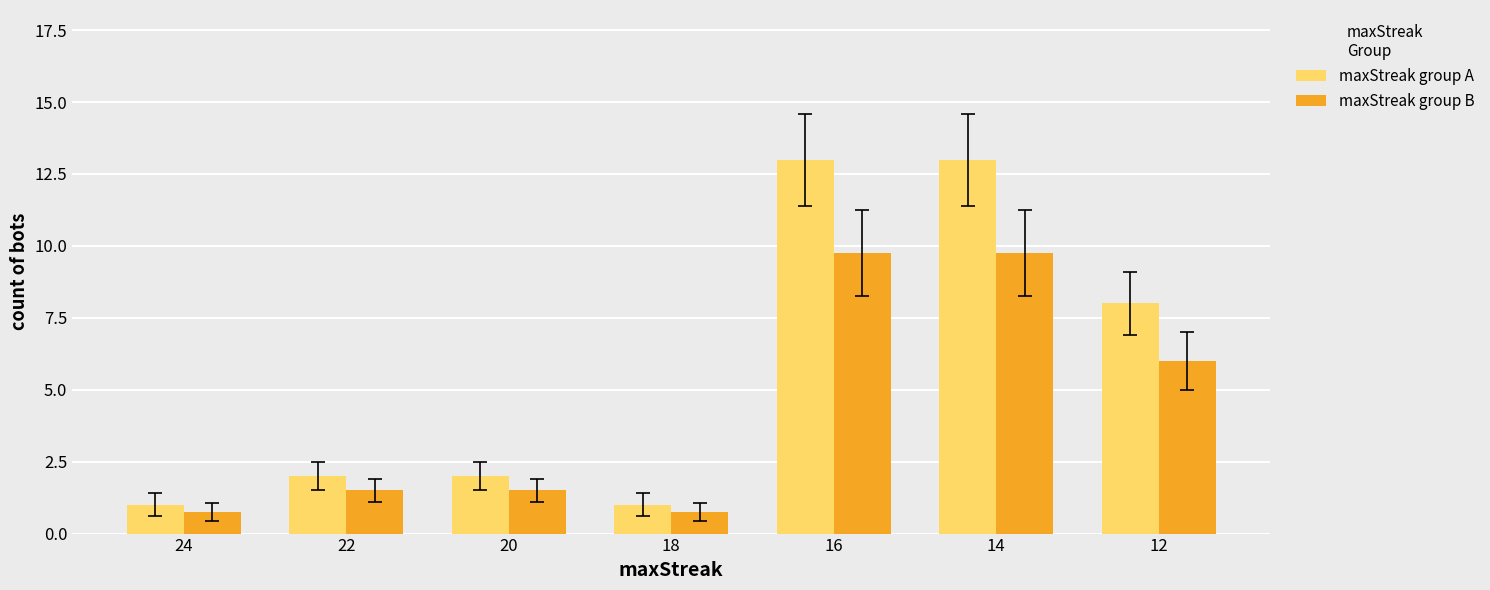

The value of maxStreak group B at 14 is 9.8. True or false?

True